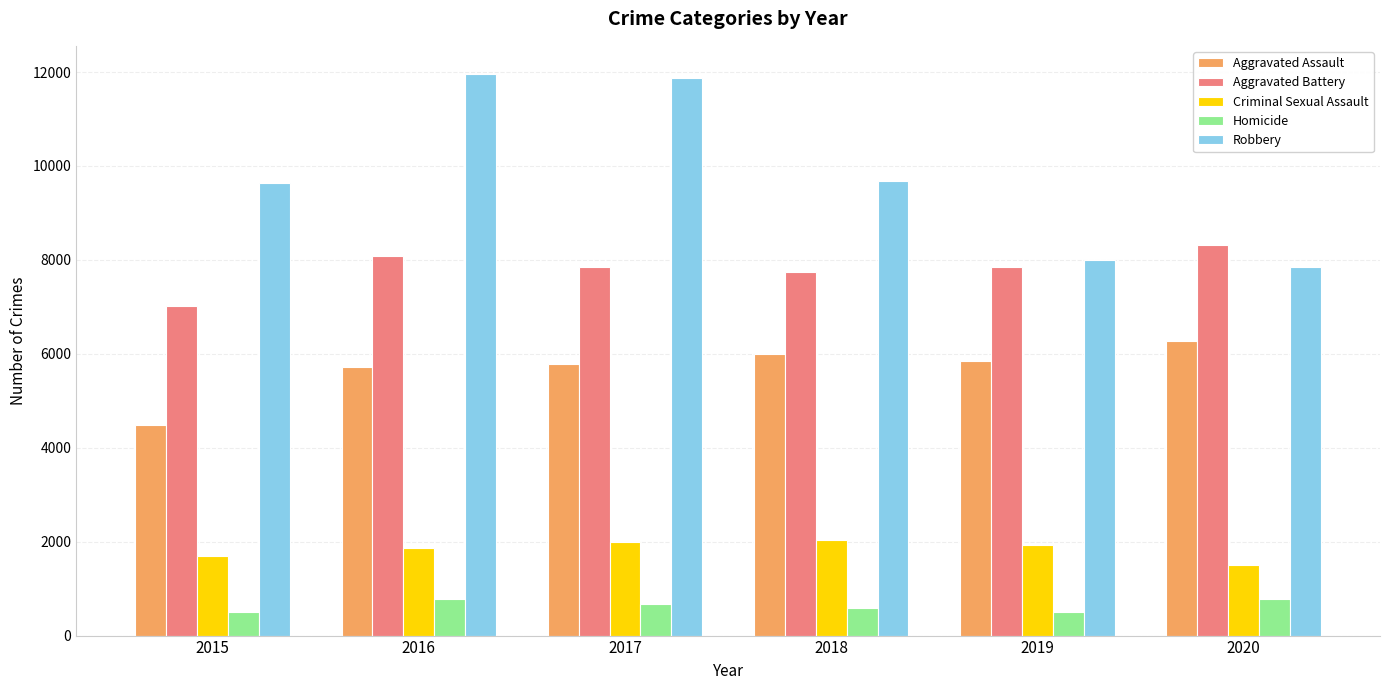

At how many categories does at least one series exceed 9307?

4